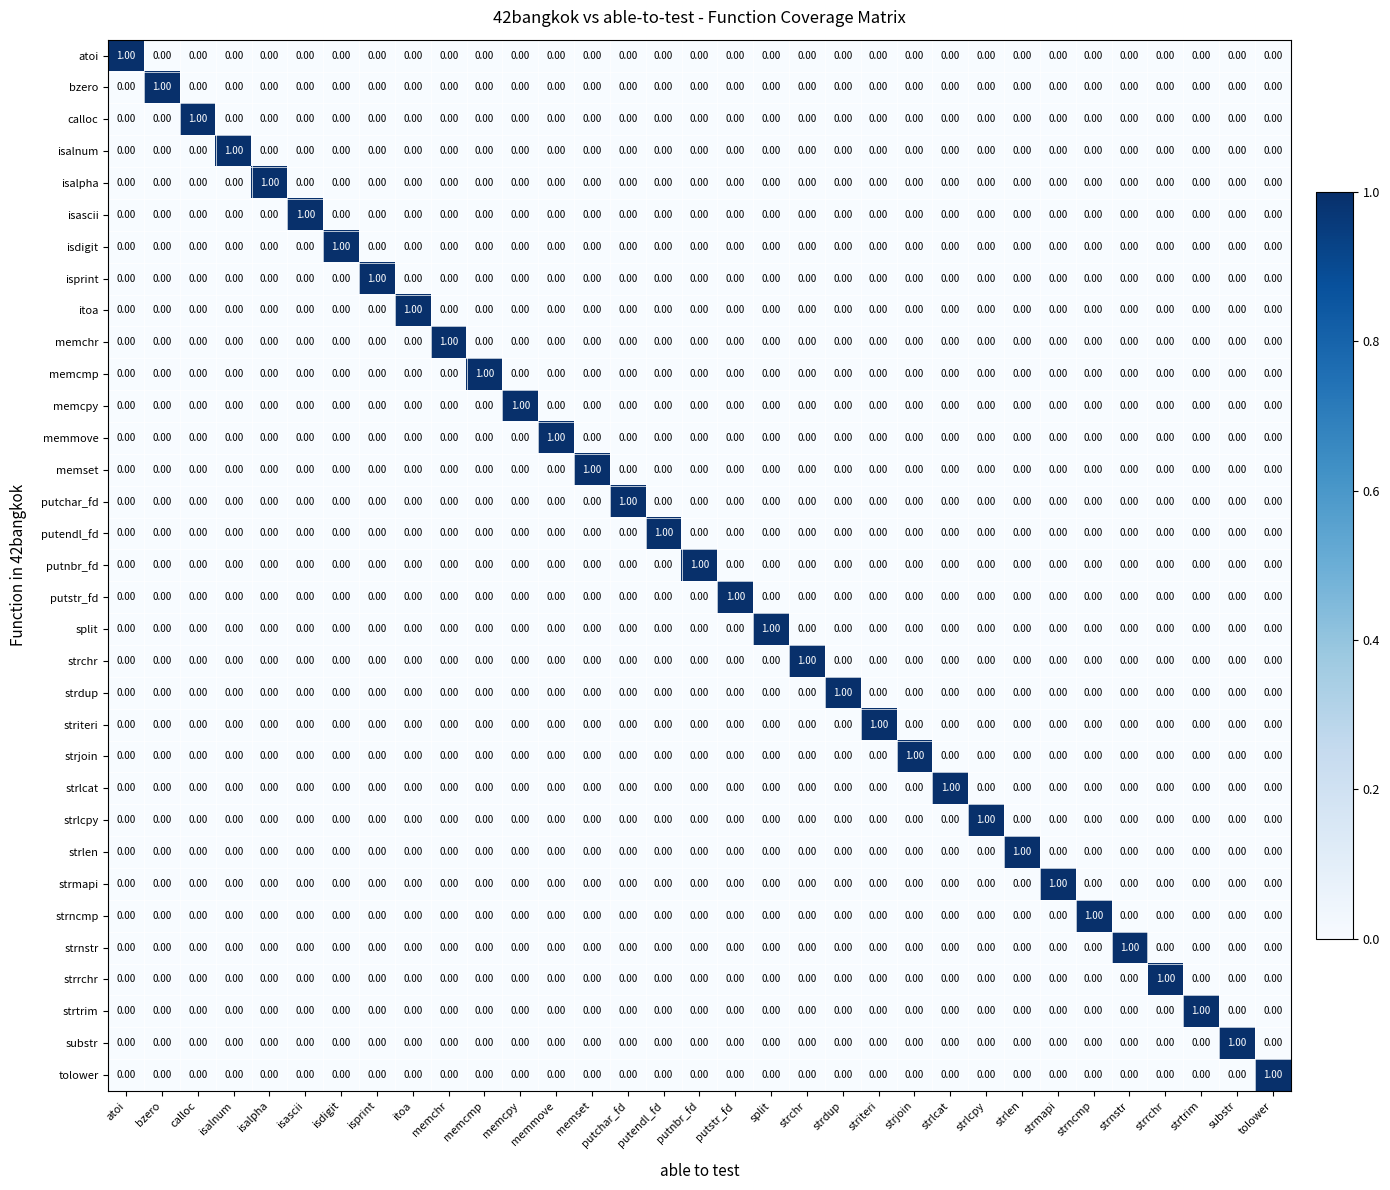

At how many categories does at least one series exceed 0?

33